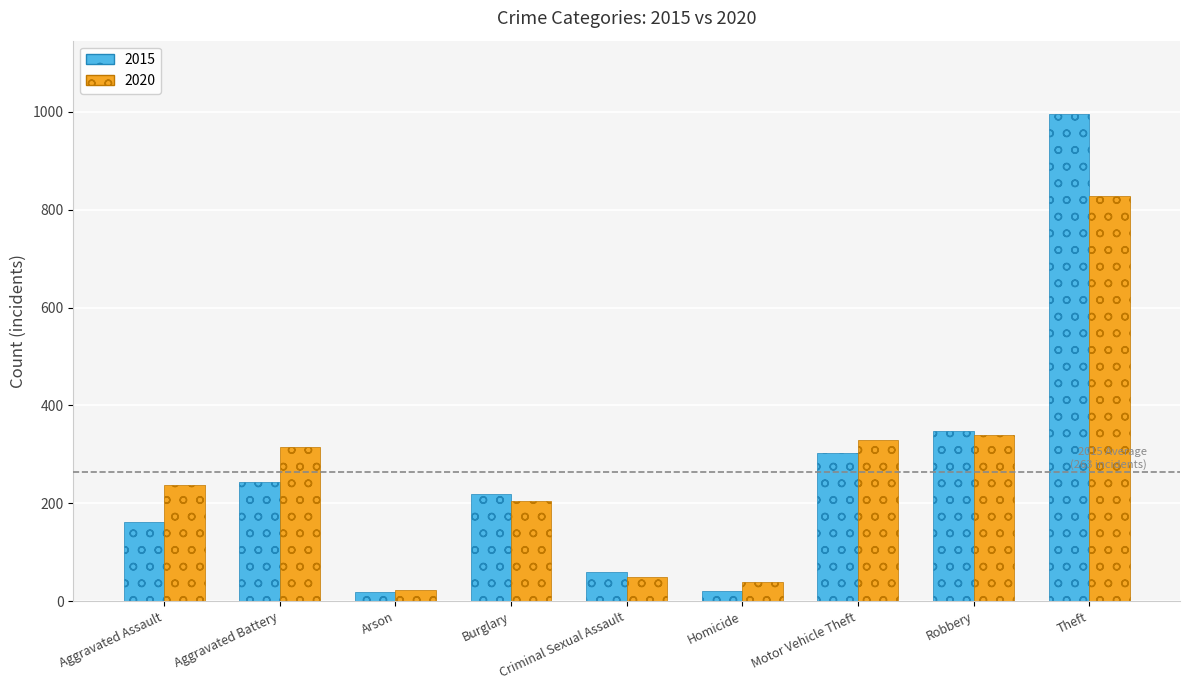

At how many categories does at least one series exceed 579?

1